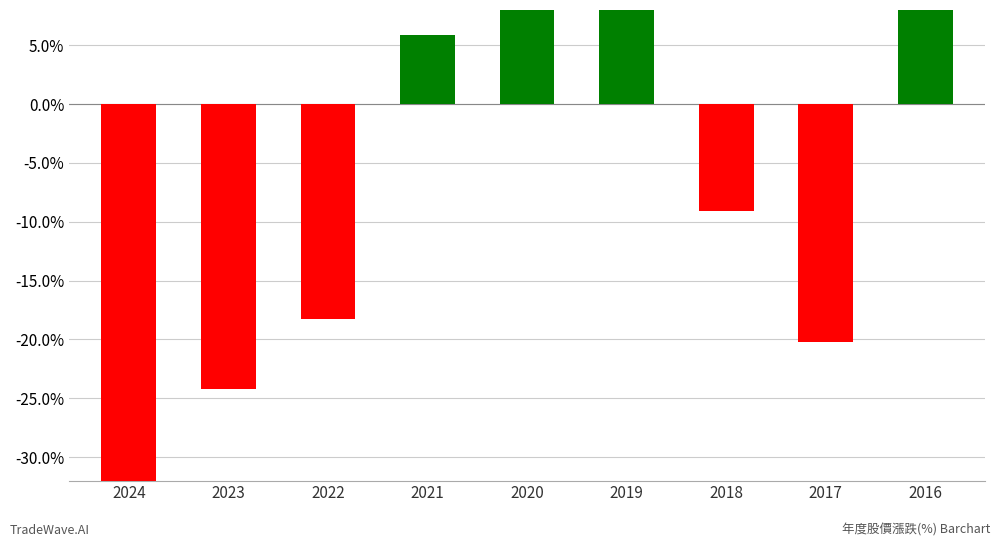

How many bars are there in total?

9